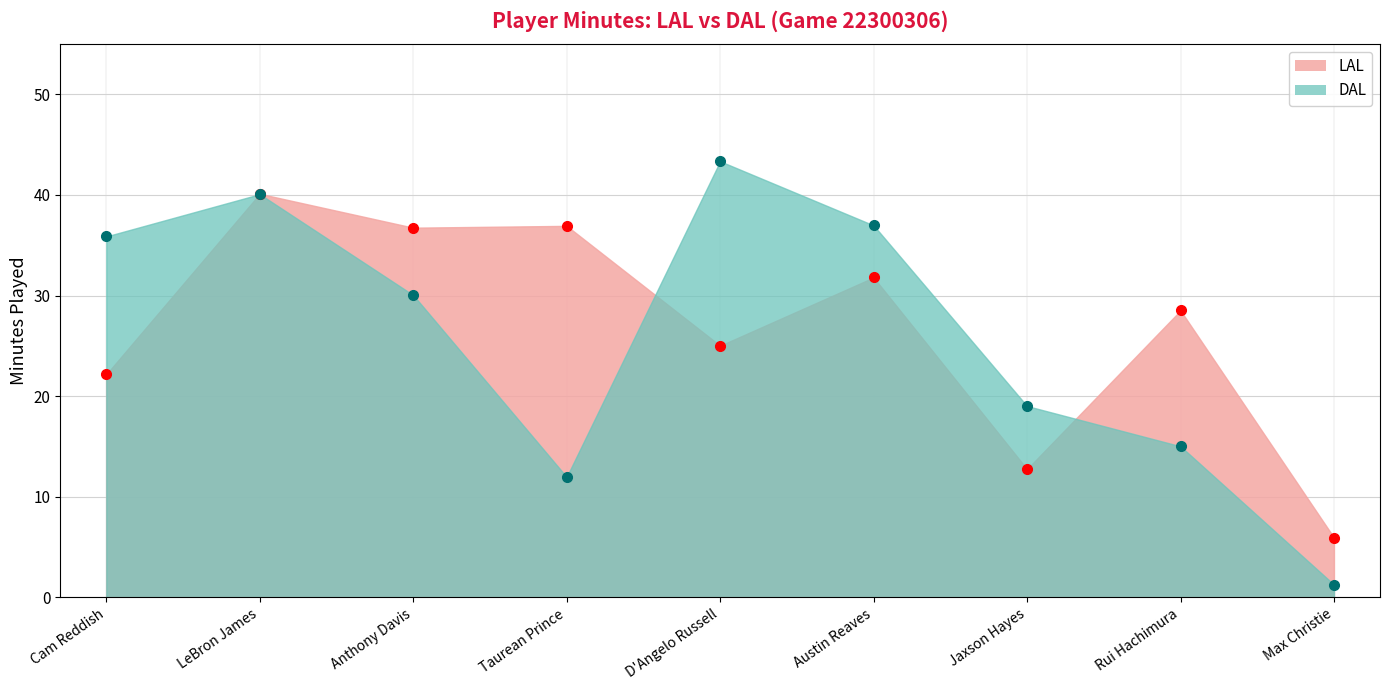

At which category does DAL reach its first local peak?

LeBron James